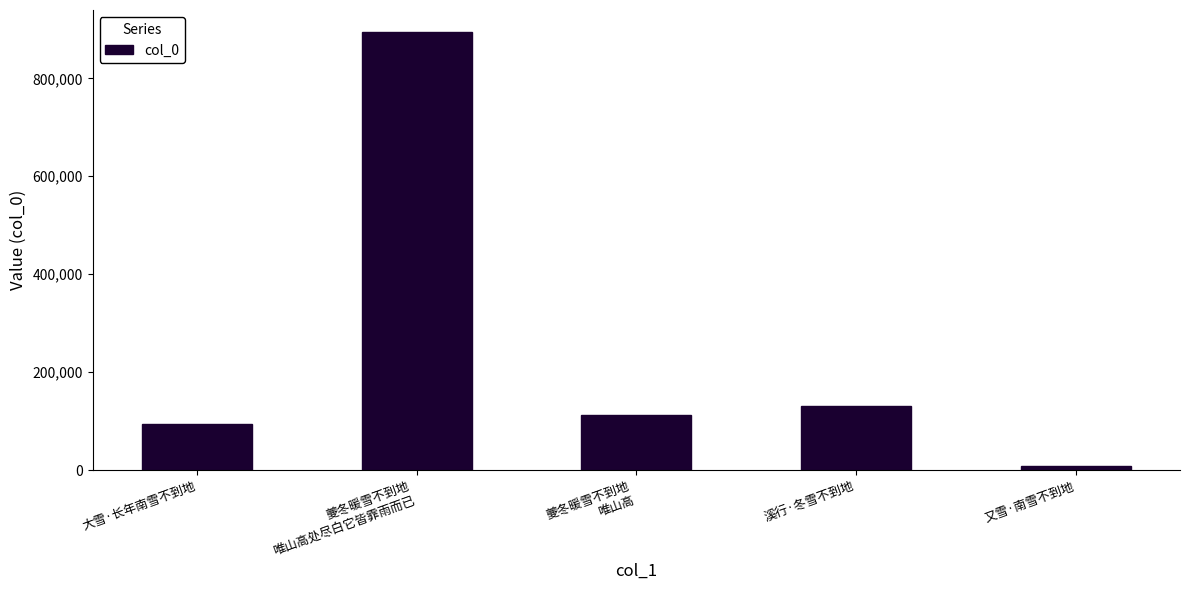

What value does the data have at 夔冬暖雪不到地
唯山高处尽白它皆霏雨而已?

894841